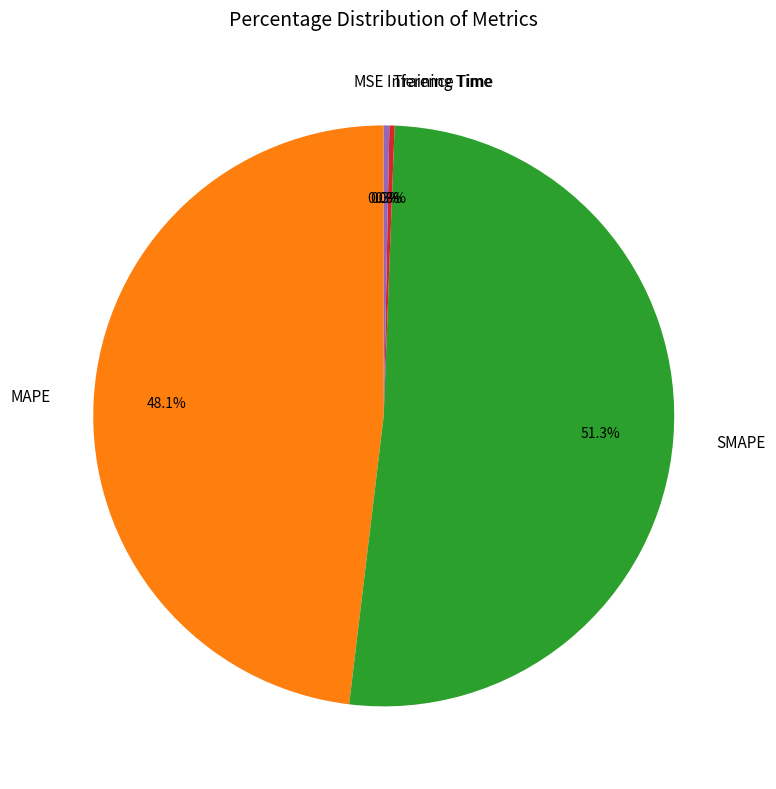

Which category has the biggest portion of the pie?

SMAPE